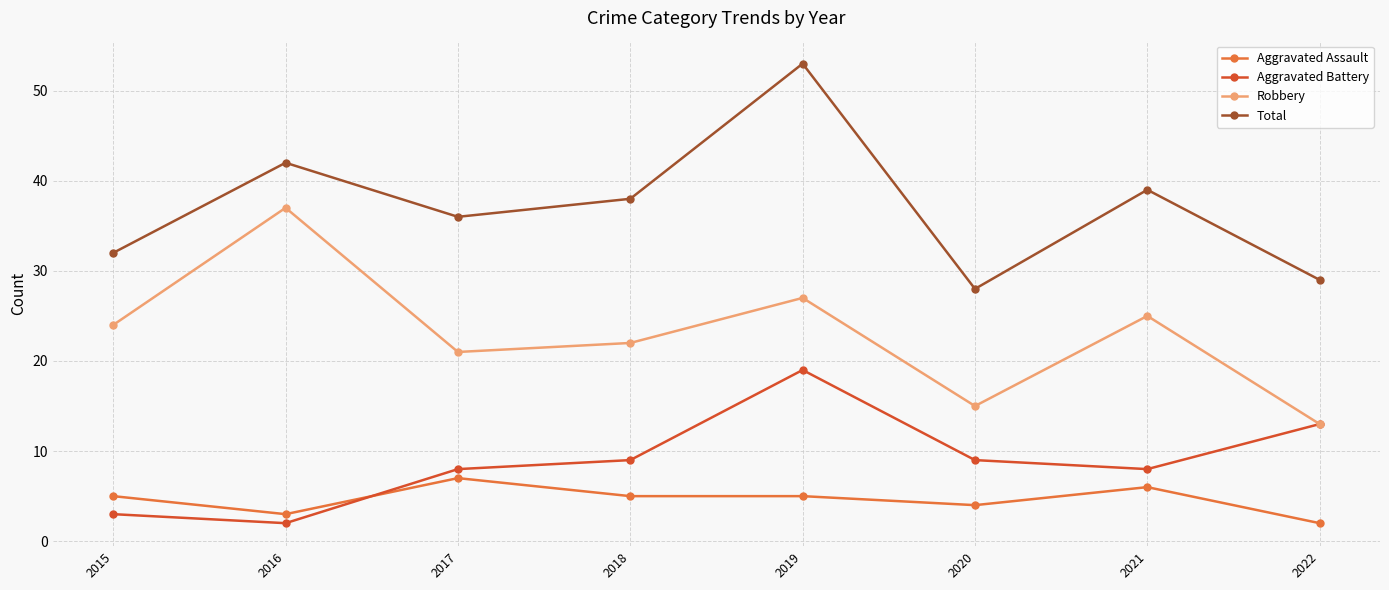

Between 2016 and 2018, which series saw the biggest shift?

Robbery